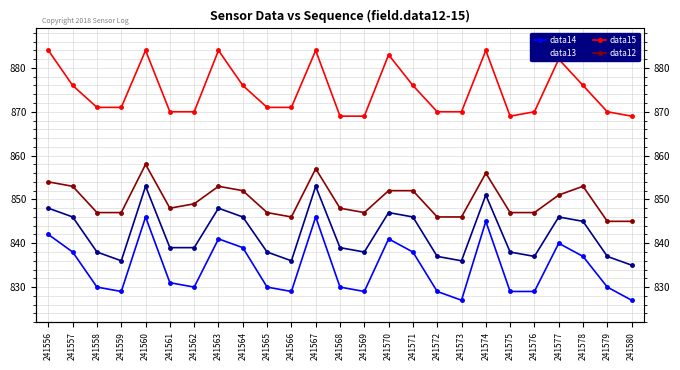

True or false: data13 and data14 cross at least once.

False